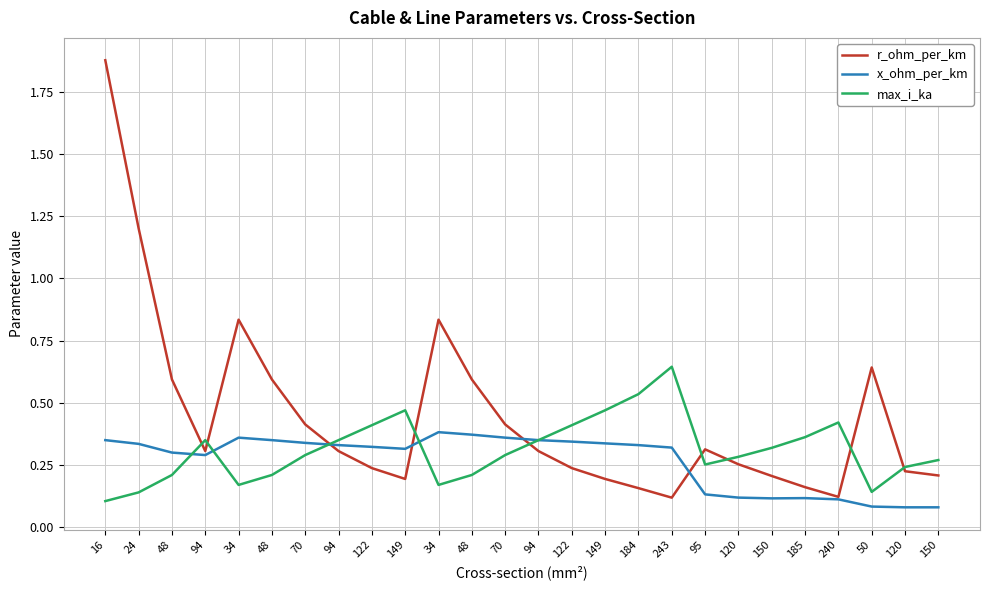

What is the spread (max minus min) of values at 48?

0.4